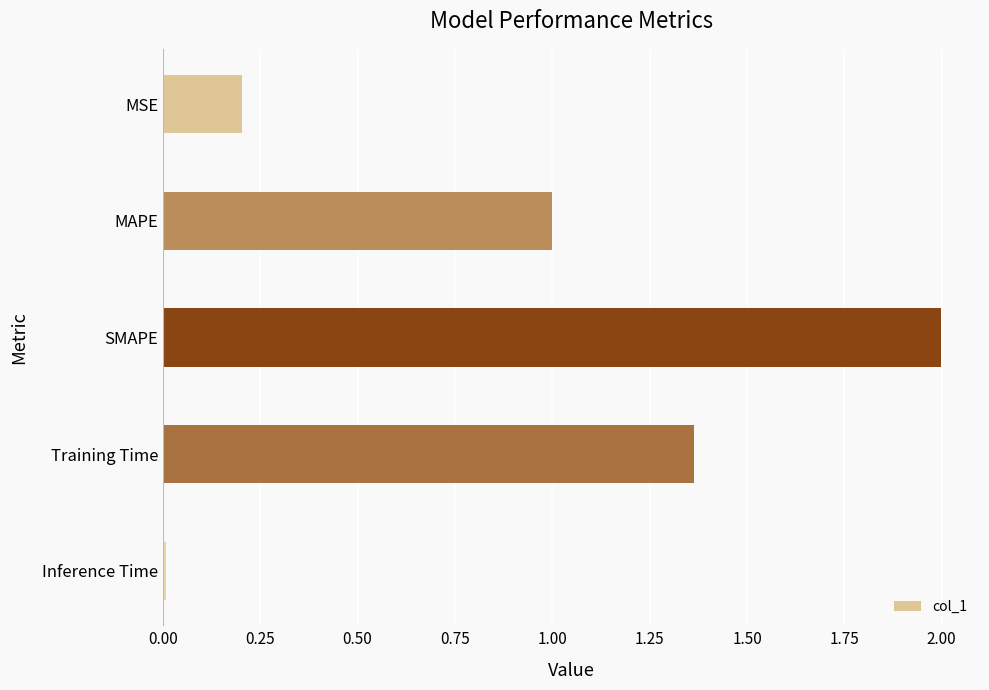

Rank the categories by value from highest to lowest.

SMAPE, Training Time, MAPE, MSE, Inference Time